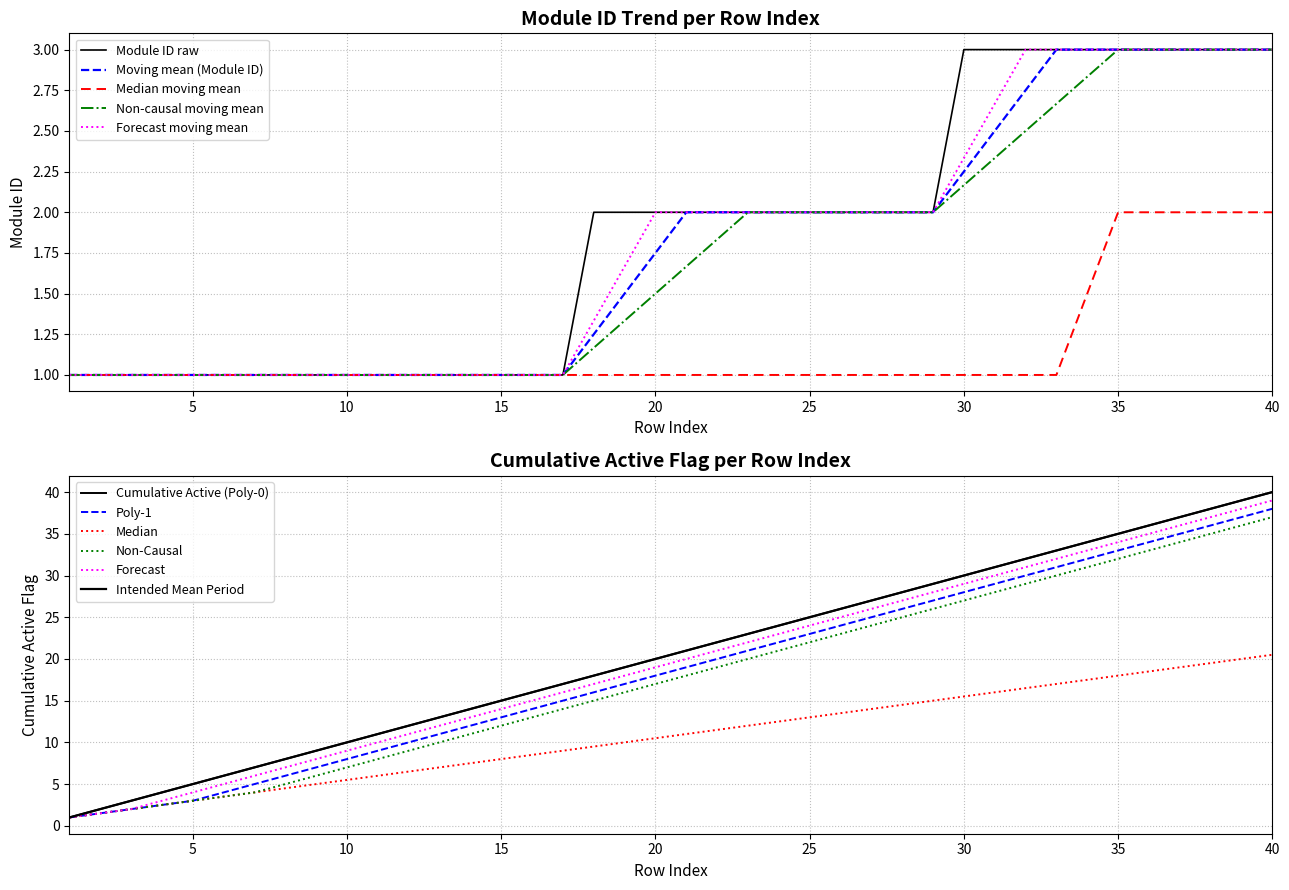

What is the value of the 1st point from the left?

1